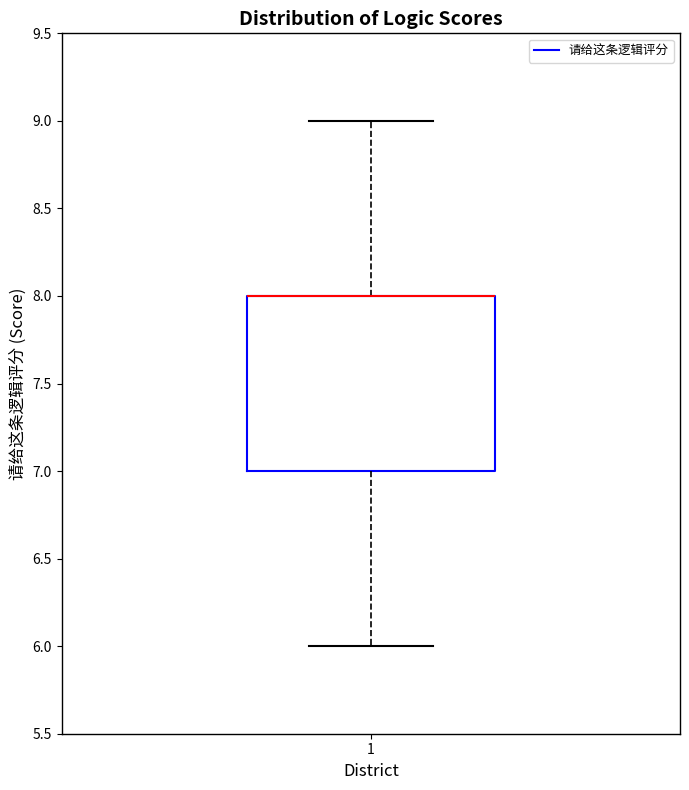

Read this box plot against the y-axis: the position of the median line, the range covered by the box, and the ends of both whiskers. The values are not printed on the chart, so give them approximately, as read against the axis.

median 8 (drawn on the box's upper edge), box 7 to 8, whiskers 6 to 9